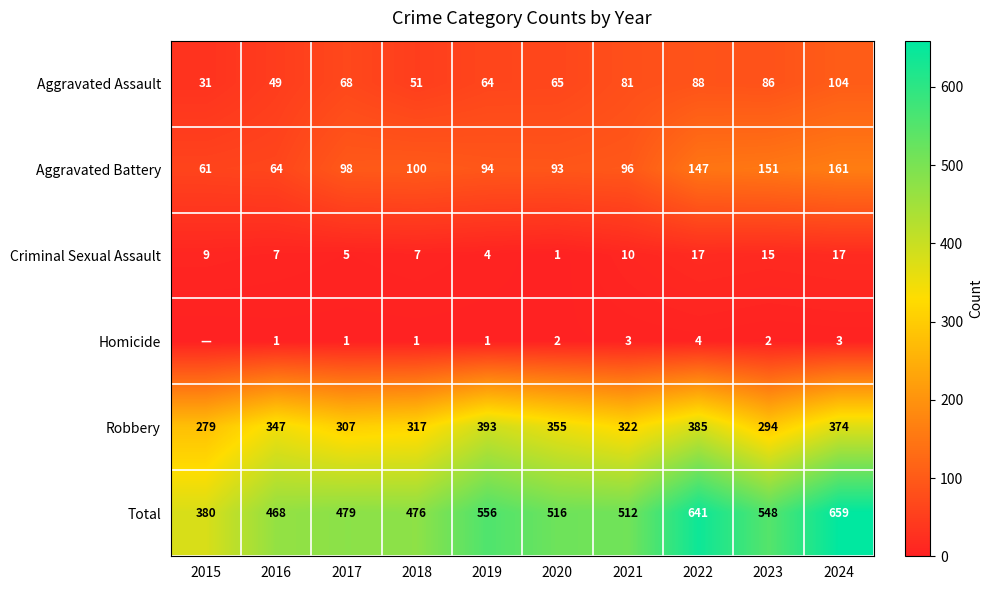

What is the maximum value shown in the chart?

659